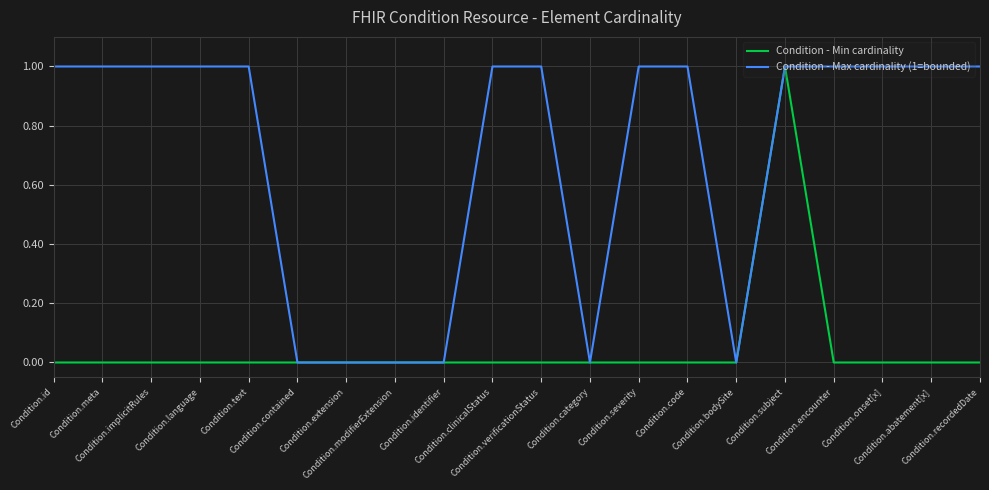

The Condition - Min cardinality series shows -1 at Condition.contained. True or false?

False